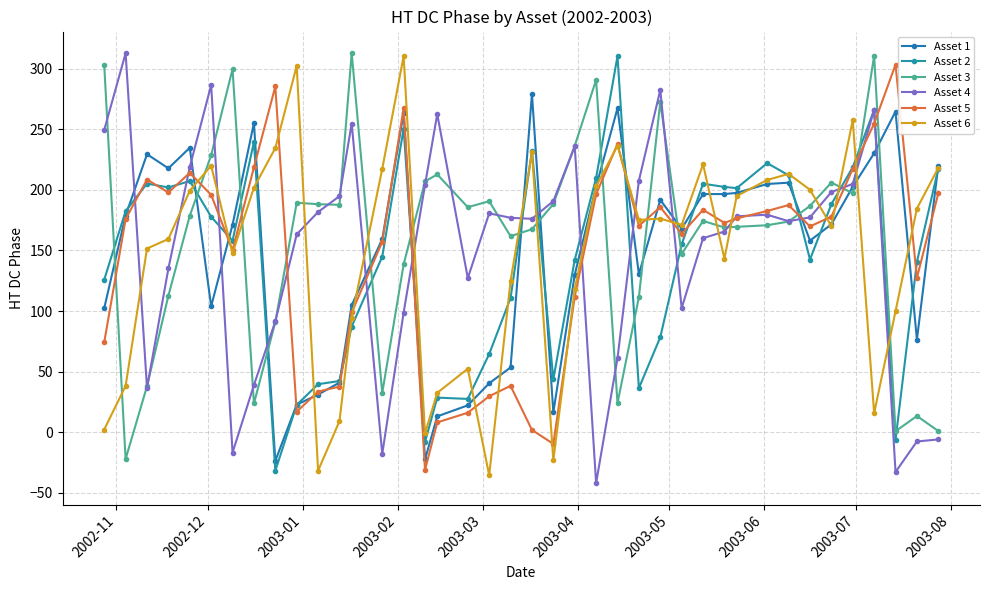

Reading right to left, what are all the values shown in this chart?

Asset 1: 220.0	76.3	264.7	230.3	202.7	171.5	158.1	206.0	204.9	197.6	196.6	196.6	168.0	191.8	130.4	267.5	202.7	129.9	16.3	279.3	53.3	40.3	22.1	13.0	-22.5	263.5	159.3	104.8	40.9	31.0	22.7	-23.8	255.3	171.3	104.0	234.8	217.9	229.5	178.8	102.3
Asset 2: 217.6	140.5	-6.6	266.2	218.7	188.2	142.5	212.1	222.1	201.5	202.5	205.1	155.0	78.3	36.3	310.6	209.9	142.2	43.6	232.2	110.8	64.5	27.4	28.5	-8.2	250.7	144.9	87.2	42.2	39.5	22.5	-32.0	239.7	158.0	177.9	207.4	202.0	205.3	182.5	125.9
Asset 3: 0.8	13.3	0.7	310.9	197.2	206.1	186.8	173.9	170.8	169.5	169.0	174.4	147.1	272.6	111.5	23.8	290.9	236.4	188.3	167.6	161.8	190.7	185.8	212.8	207.1	138.5	32.3	313.1	187.7	188.2	189.4	90.9	23.6	299.9	228.6	178.7	112.6	37.8	-22.3	303.1
Asset 4: -6.1	-7.8	-33.0	266.2	205.0	198.2	177.3	174.2	179.5	178.2	165.6	160.1	102.3	282.6	207.6	61.0	-42.1	236.1	190.8	176.1	177.0	180.7	127.2	262.6	204.2	98.7	-18.1	254.8	194.9	181.8	163.3	91.4	38.8	-17.0	286.7	218.9	135.1	36.4	312.9	249.6
Asset 5: 197.2	127.3	303.5	254.8	217.3	178.0	169.9	187.5	182.6	176.5	172.8	183.6	163.8	185.8	170.4	238.0	196.4	111.9	-9.7	1.7	38.2	29.6	16.0	8.0	-31.3	267.5	157.2	98.8	37.6	33.4	16.8	285.5	218.7	150.1	195.9	214.1	197.9	208.6	175.9	74.2
Asset 6: 218.1	184.6	99.8	15.5	257.8	170.2	200.1	213.3	208.2	195.0	143.2	221.2	171.1	176.3	175.2	236.5	203.0	118.1	-23.4	230.9	124.8	-35.8	52.3	32.4	-1.1	310.6	217.4	94.4	9.1	-31.9	302.5	234.6	202.0	147.7	220.0	199.3	159.5	151.6	38.1	2.1